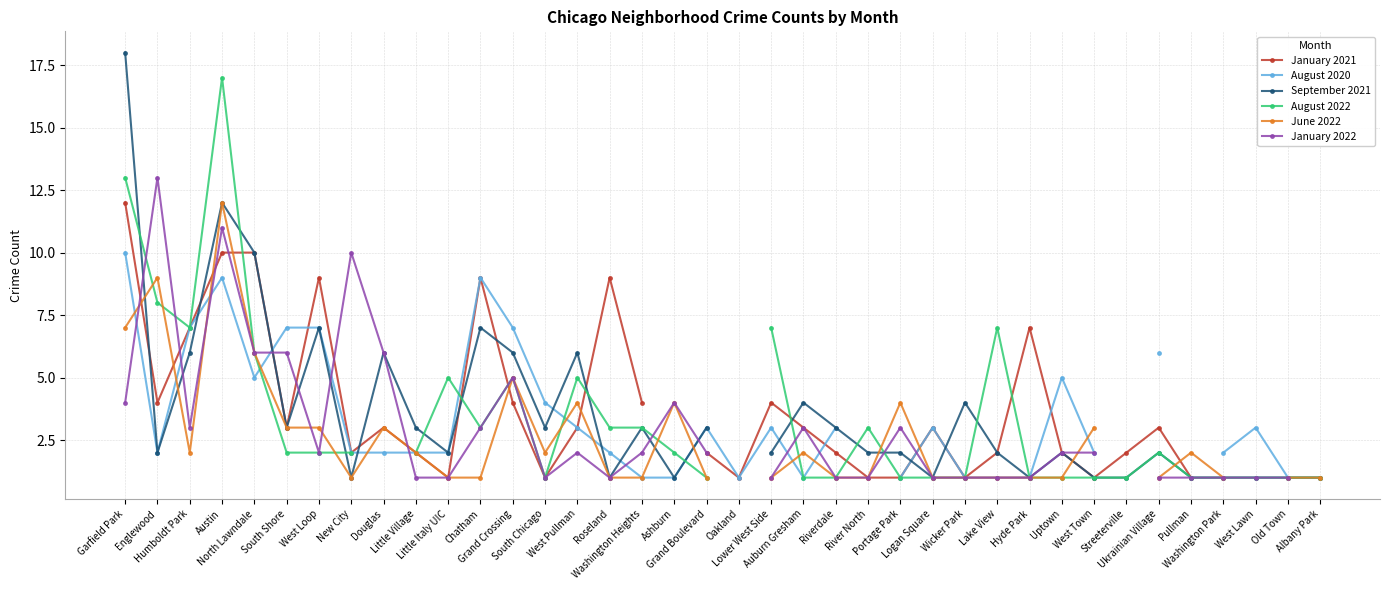

At which label is June 2022 closest to 6?

North Lawndale